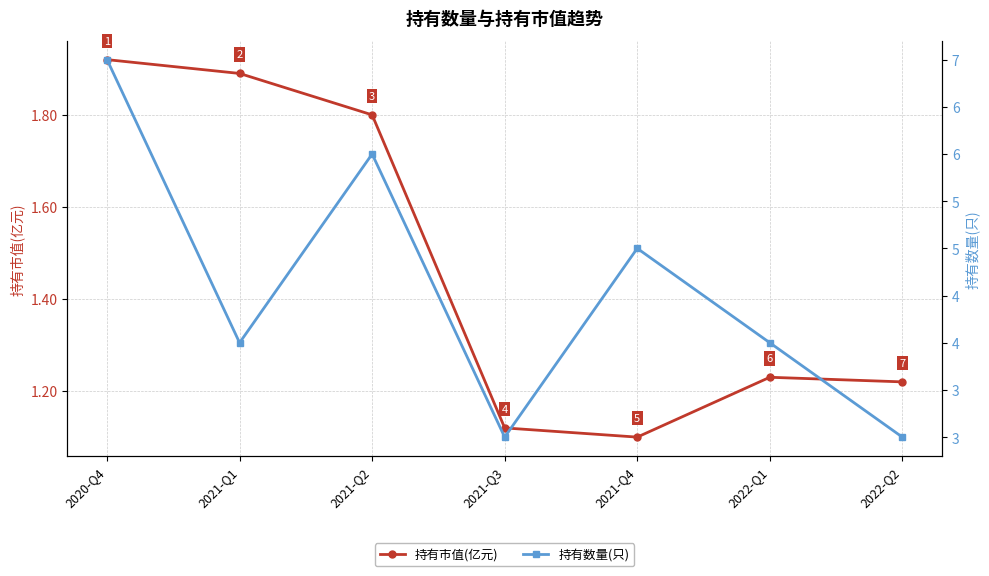

Does the chart display data point markers on the line(s)?

Yes